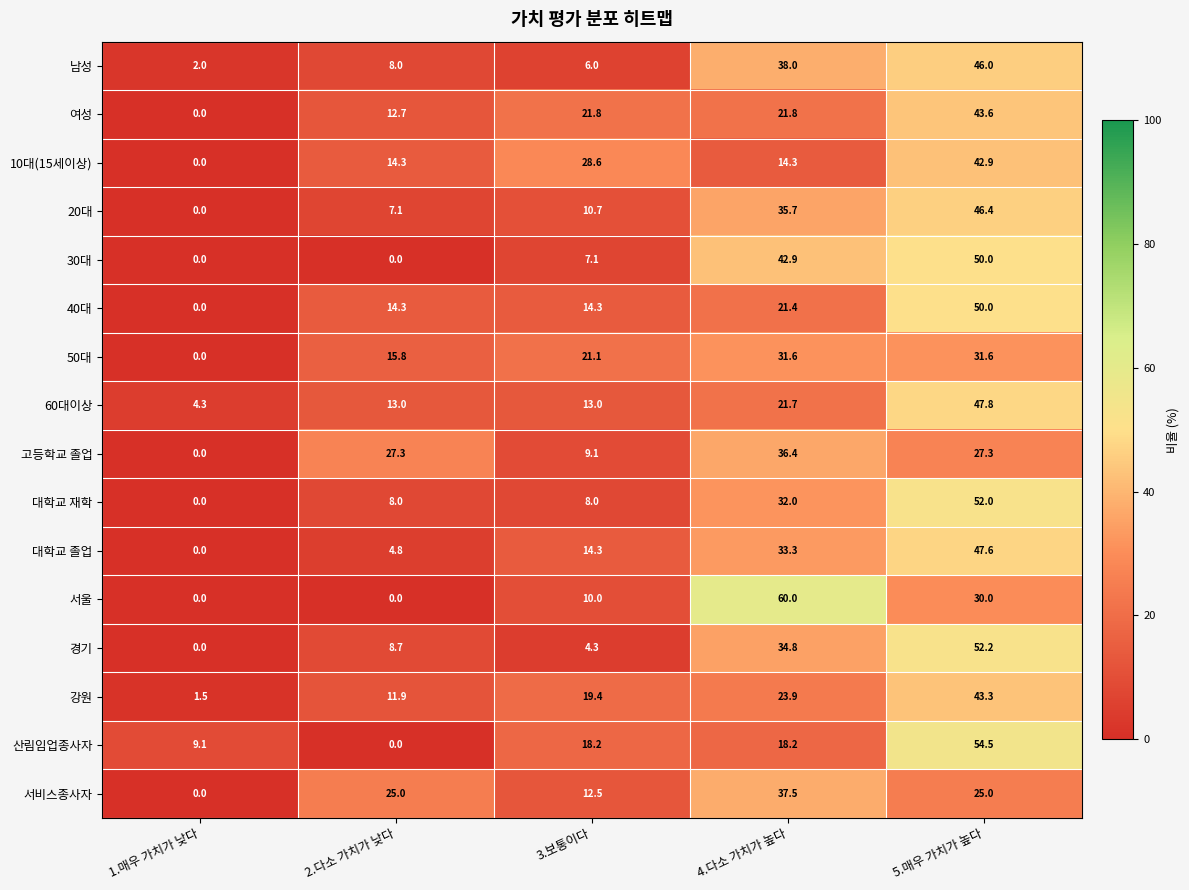

How many data points in 여성 are above 21?

3